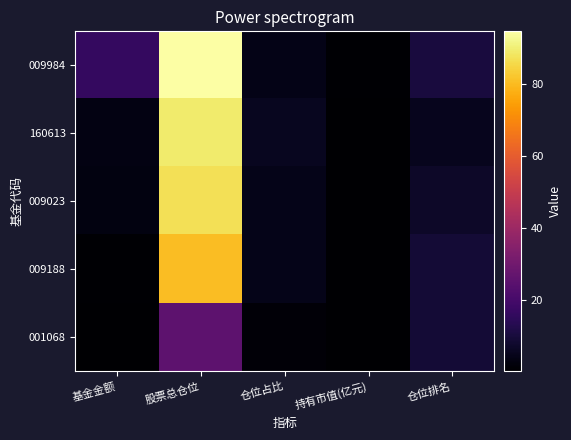

Reading left to right, what are all the values shown in this chart?

009984: 基金金额=16.2	股票总仓位=94.6	仓位占比=4.0	持有市值(亿元)=0.7	仓位排名=10.0
160613: 基金金额=3.2	股票总仓位=89.3	仓位占比=5.3	持有市值(亿元)=0.2	仓位排名=5.0
009023: 基金金额=2.6	股票总仓位=86.9	仓位占比=4.3	持有市值(亿元)=0.1	仓位排名=7.0
009188: 基金金额=0.7	股票总仓位=80.2	仓位占比=4.3	持有市值(亿元)=0.0	仓位排名=9.0
001068: 基金金额=0.2	股票总仓位=25.4	仓位占比=1.3	持有市值(亿元)=0.0	仓位排名=9.0